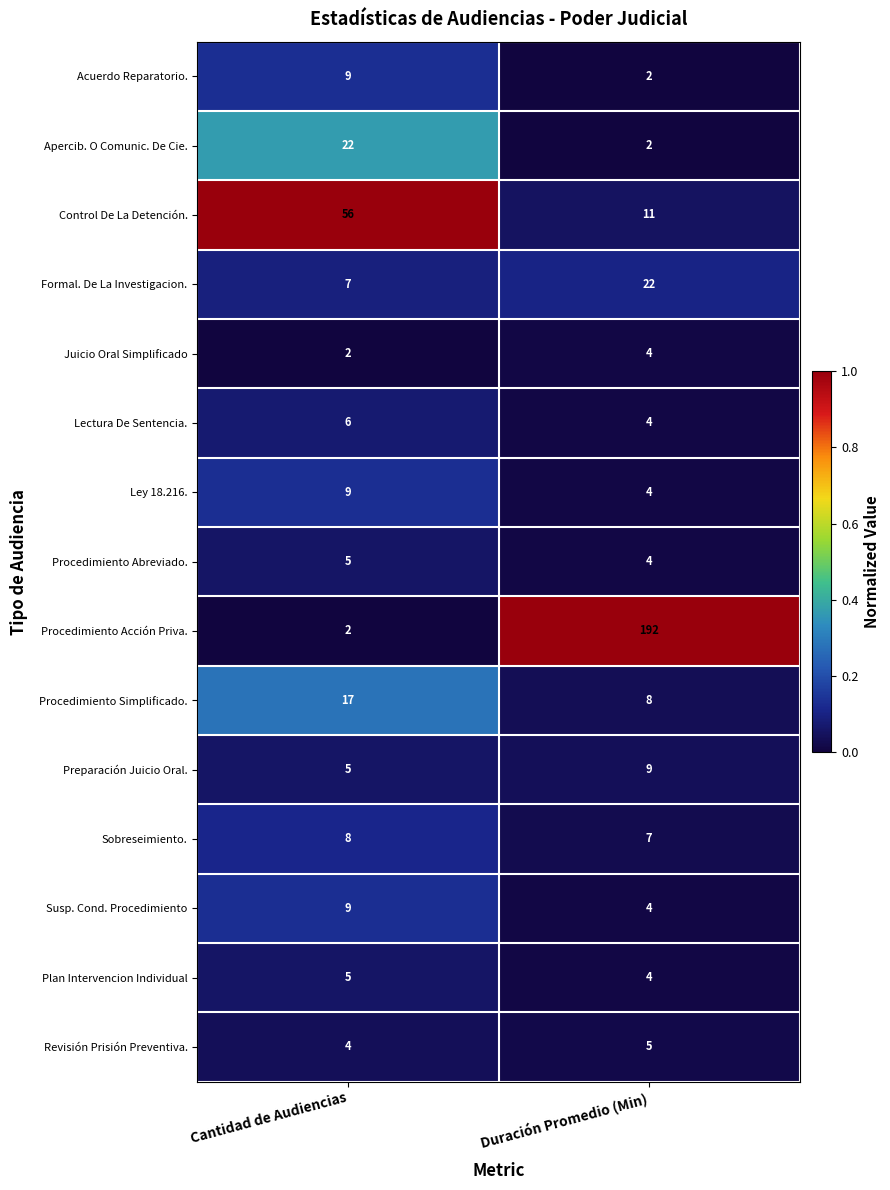

The Control De La Detención. series shows 81 at Cantidad de Audiencias. True or false?

False